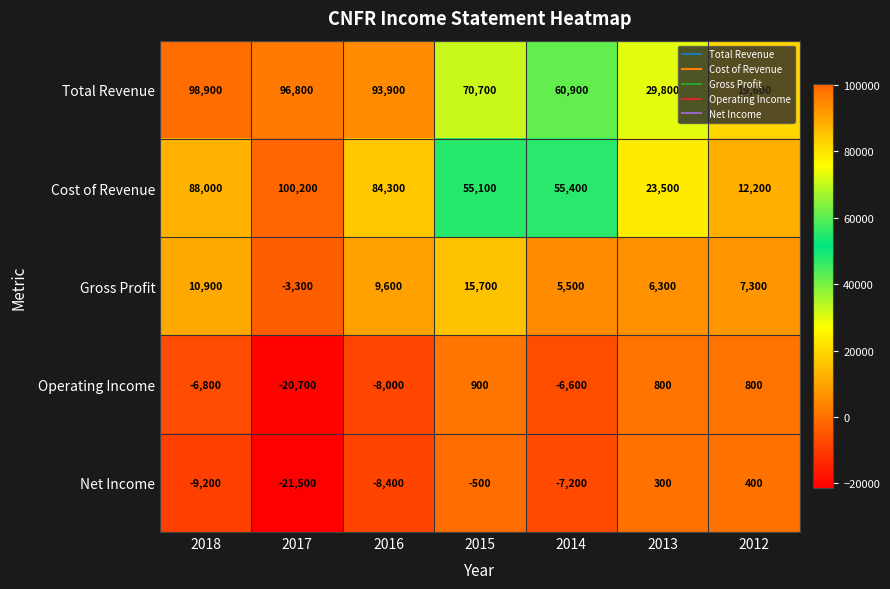

Which category has the lowest value in the Gross Profit series?

2017